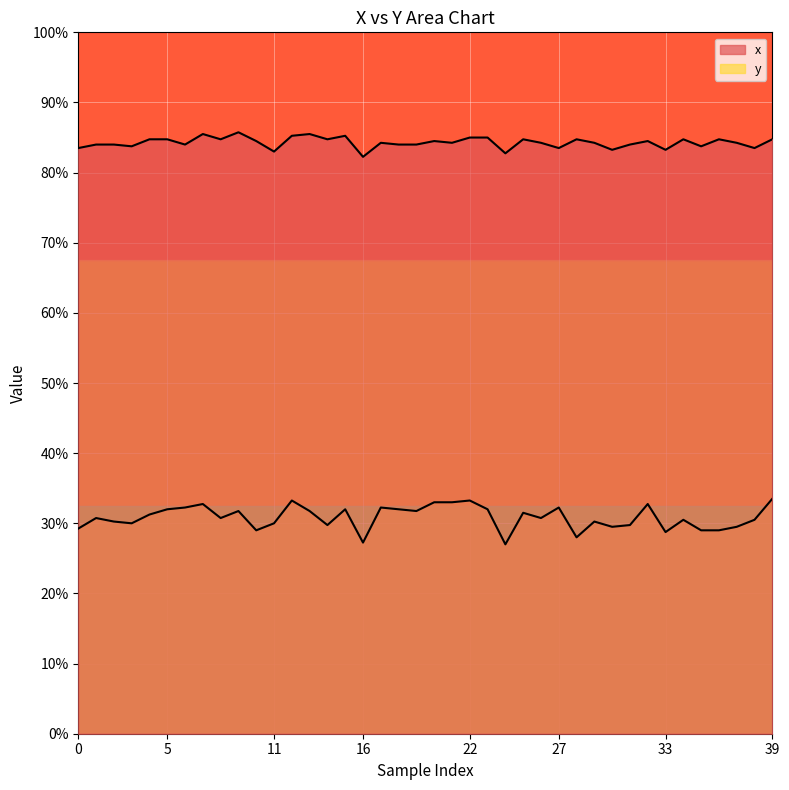

Reading left to right, transcribe all the data shown in this chart.

x: 334	336	336	335	339	339	336	342	339	343	338	332	341	342	339	341	329	337	336	336	338	337	340	340	331	339	337	334	339	337	333	336	338	333	339	335	339	337	334	339
y: 117	123	121	120	125	128	129	131	123	127	116	120	133	127	119	128	109	129	128	127	132	132	133	128	108	126	123	129	112	121	118	119	131	115	122	116	116	118	122	134